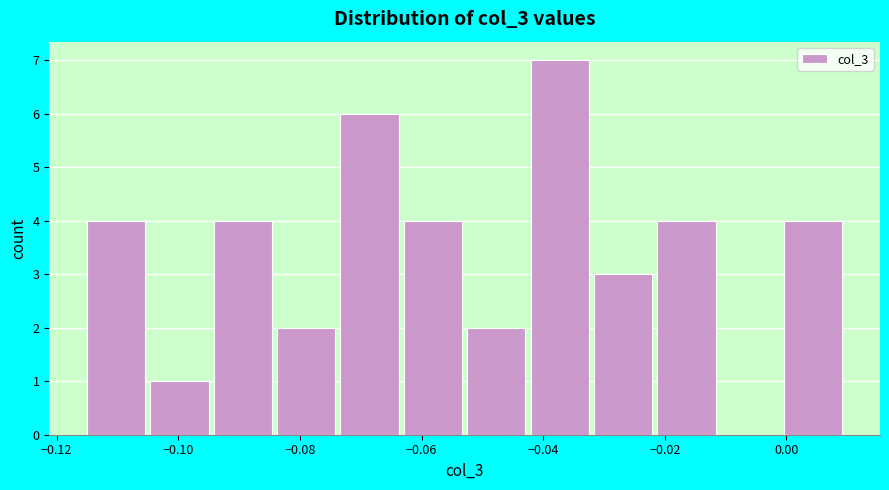

What is the height of the bar covering -0.104 to -0.094 on the x-axis? Neither the bar edges nor the heights are printed on the chart, so give them approximately, as read against the axes.

1